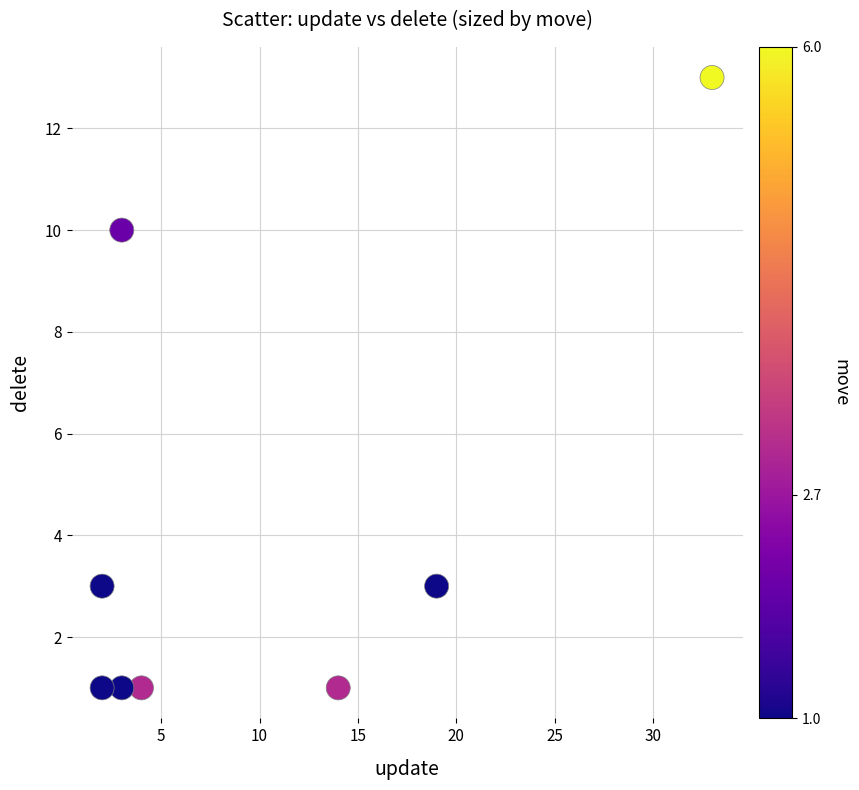

What is the average X value?

10